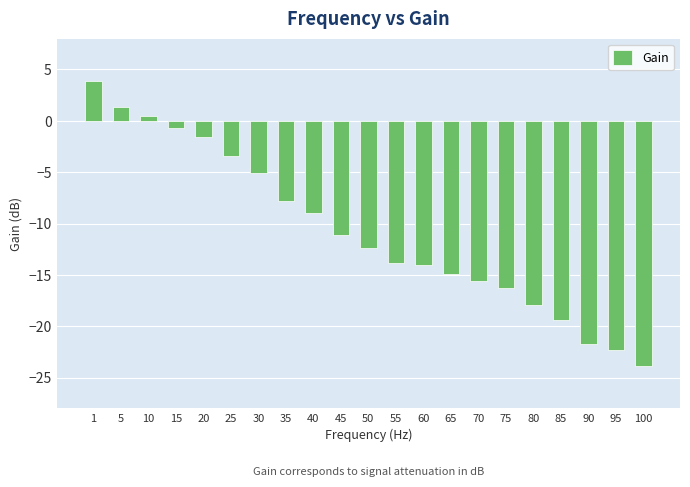

The value at 50 is -12.4. True or false?

True